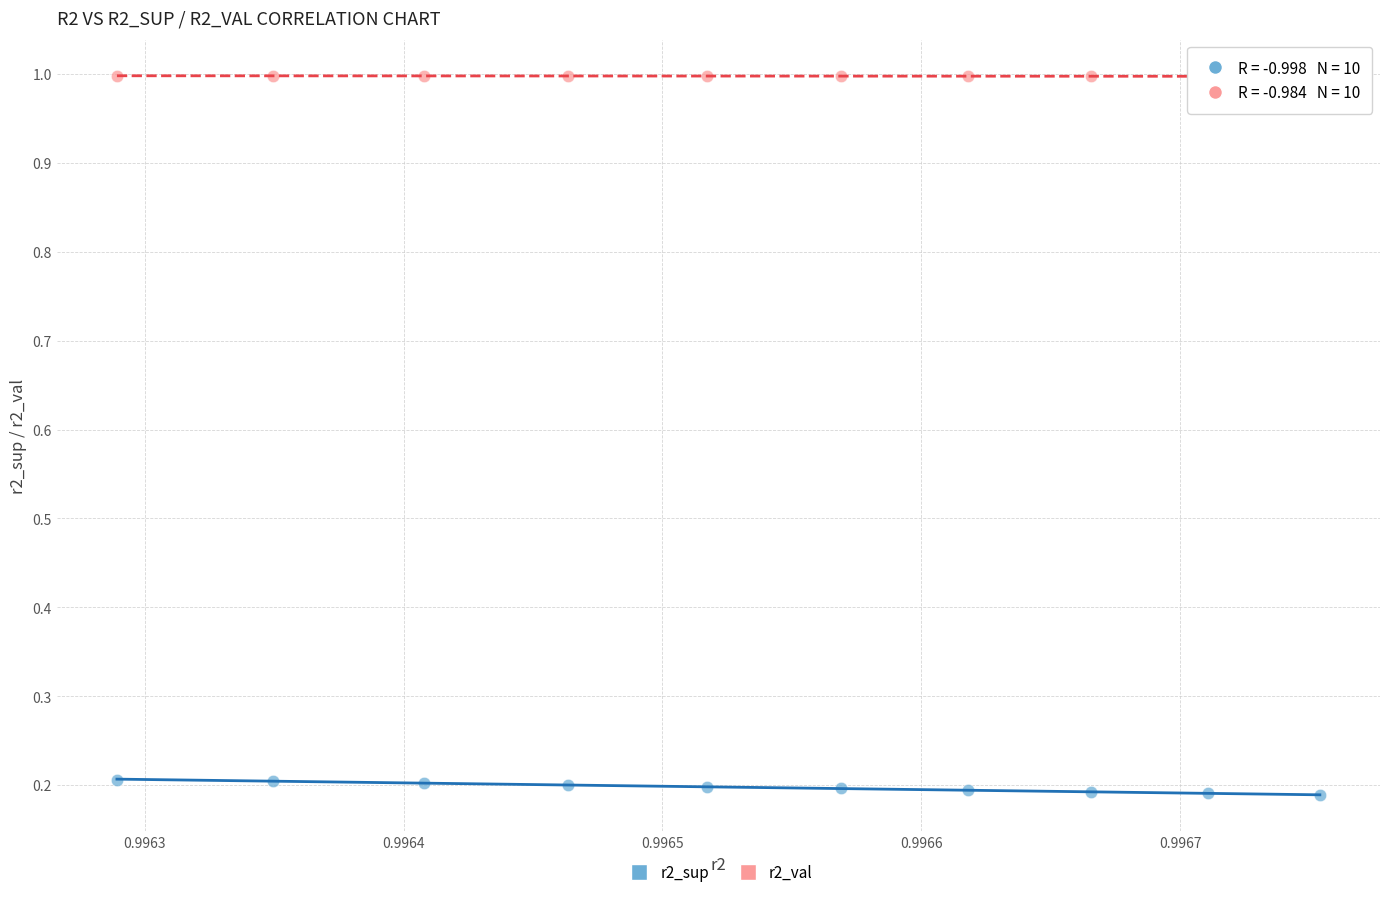

Which series contains the highest Y value?

r2_val